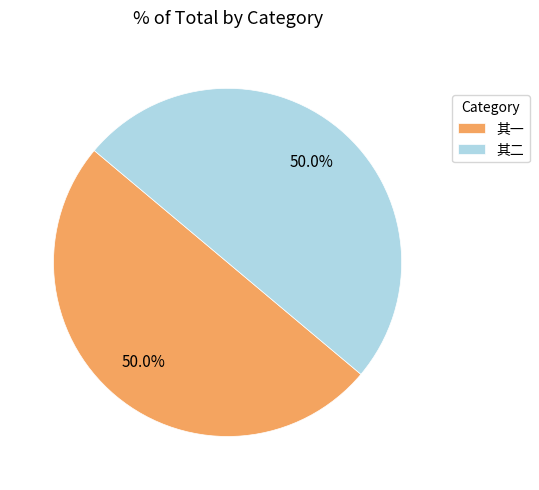

What portion of the pie excludes 其二?

50.0%